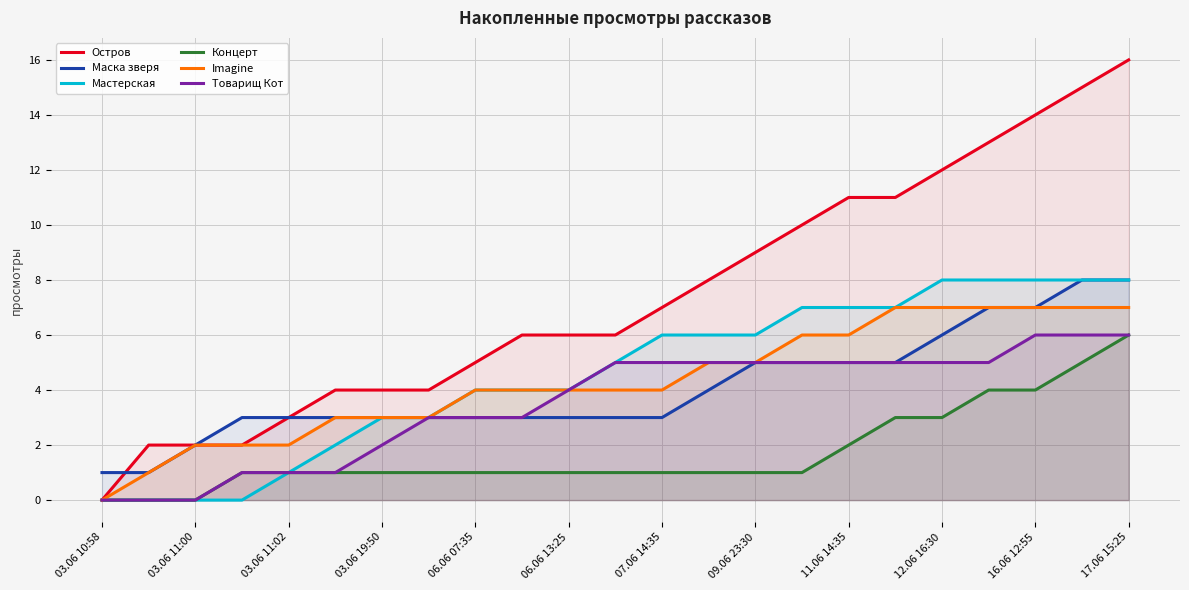

How many lines are shown in the chart?

6